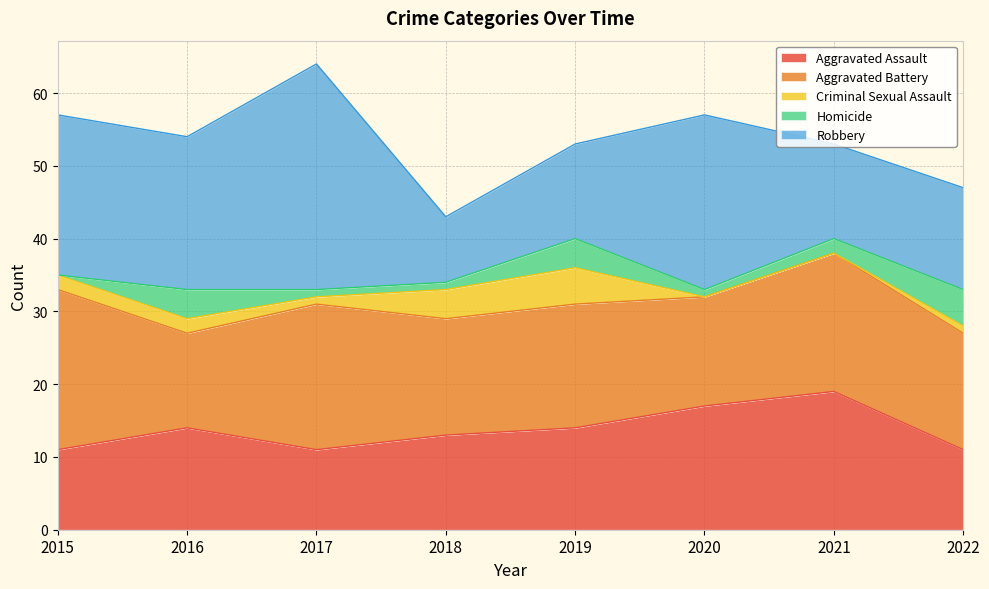

How many lines are shown in the chart?

5